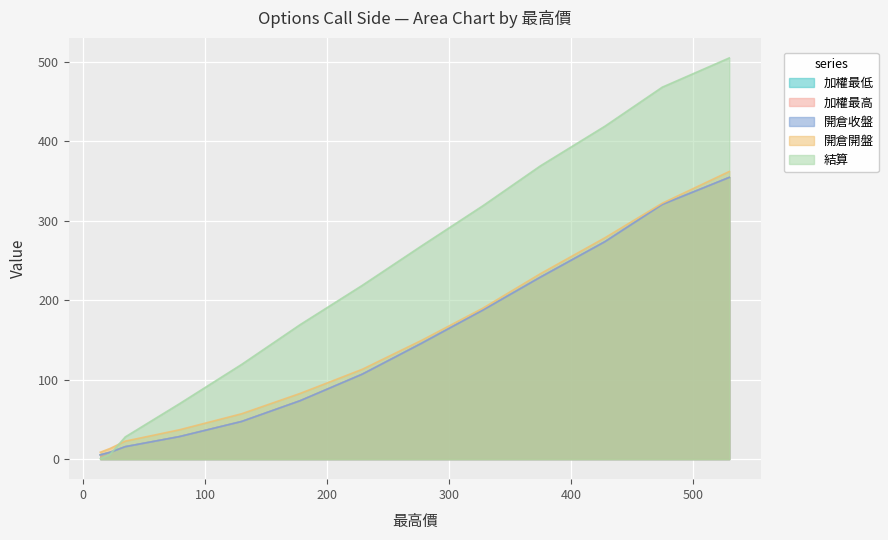

Which series has the widest spread of values?

結算